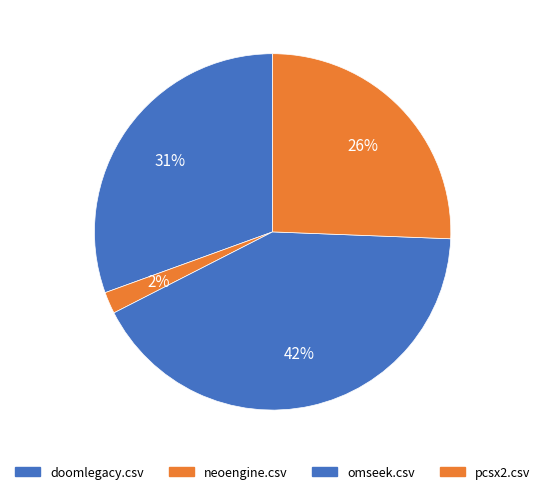

How many segments does this pie chart have?

4